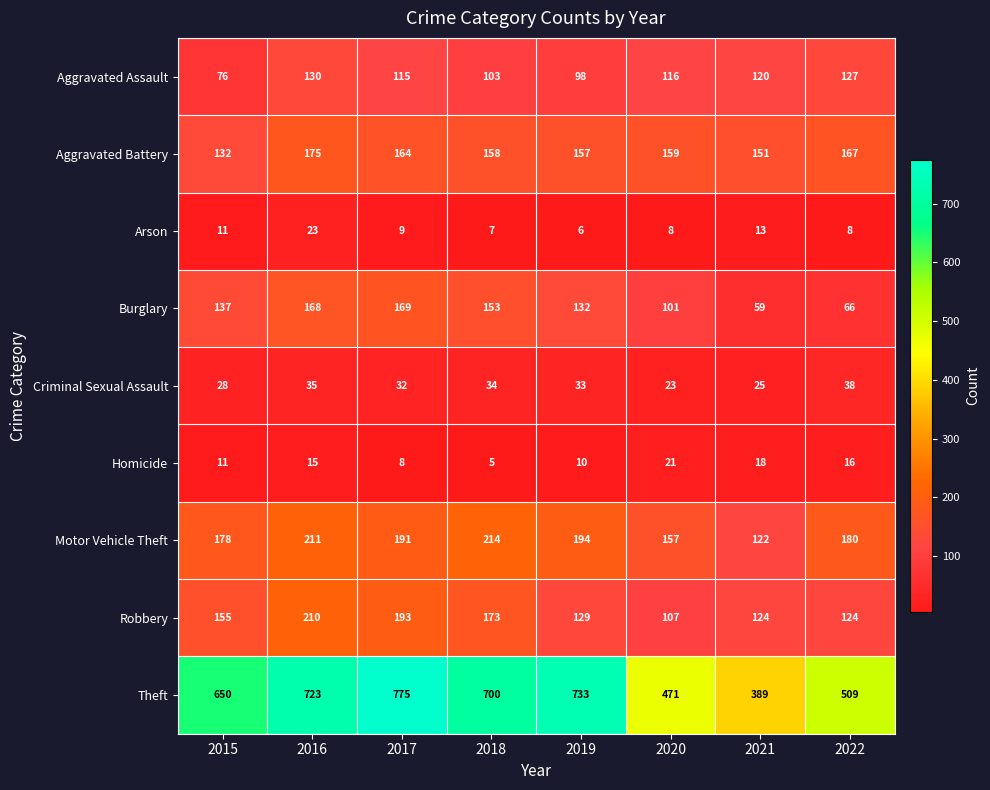

Which series has the widest spread of values?

Theft